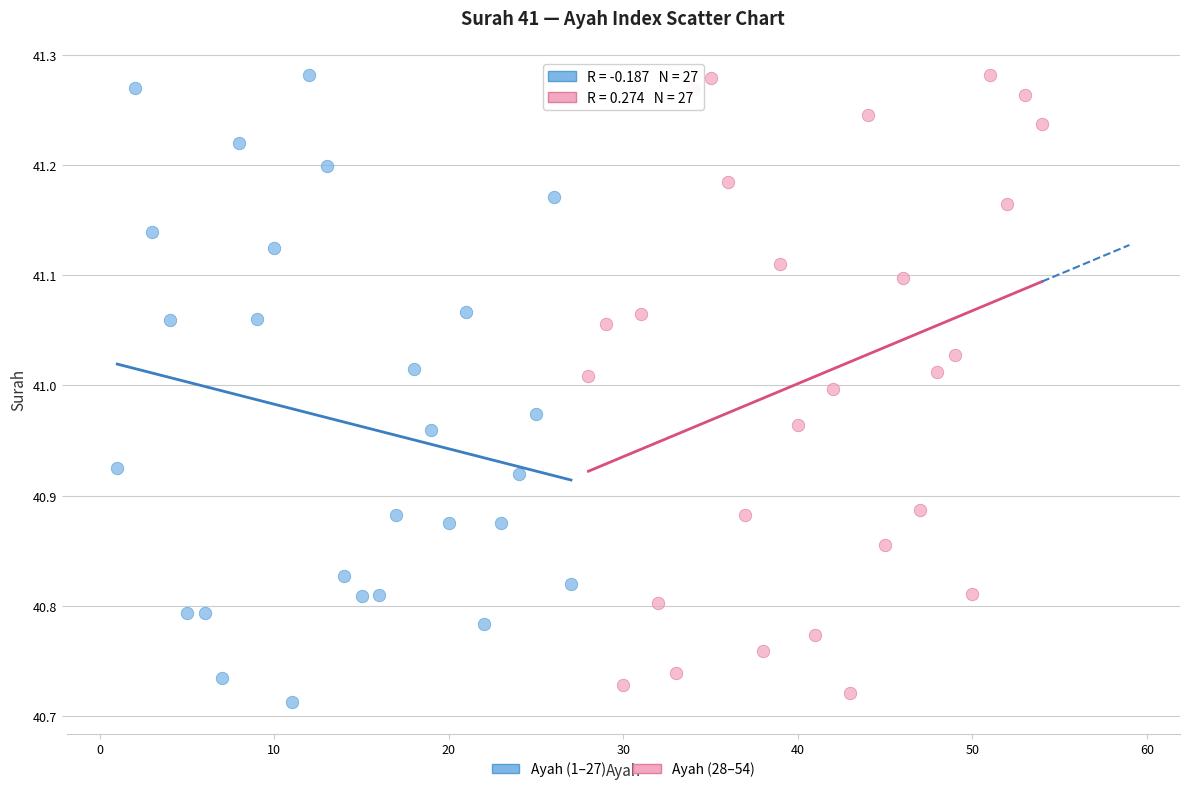

What are all the series names shown in the legend?

Ayah (1–27), Ayah (28–54)